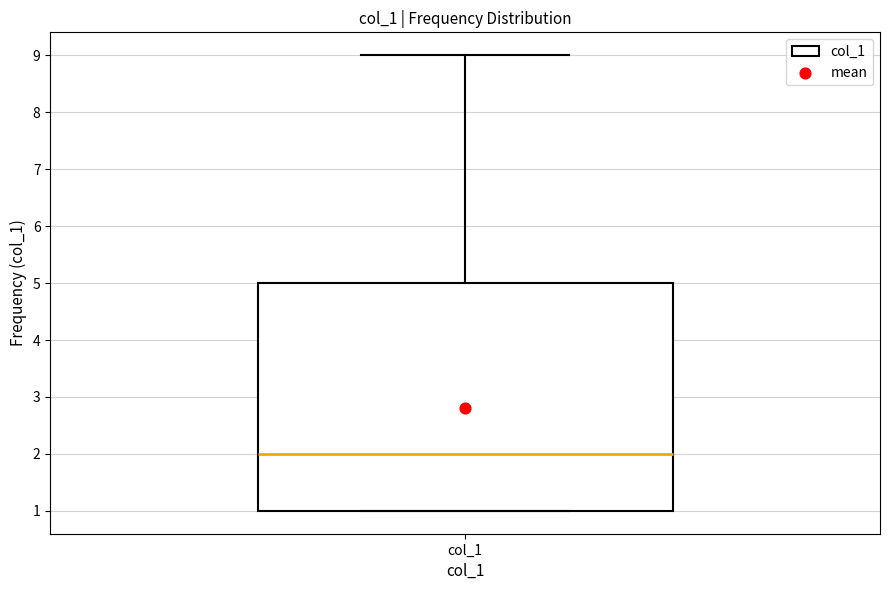

Where is the upper edge of the box for col_1 on the y-axis? The values are not printed on the chart, so give them approximately, as read against the axis.

5